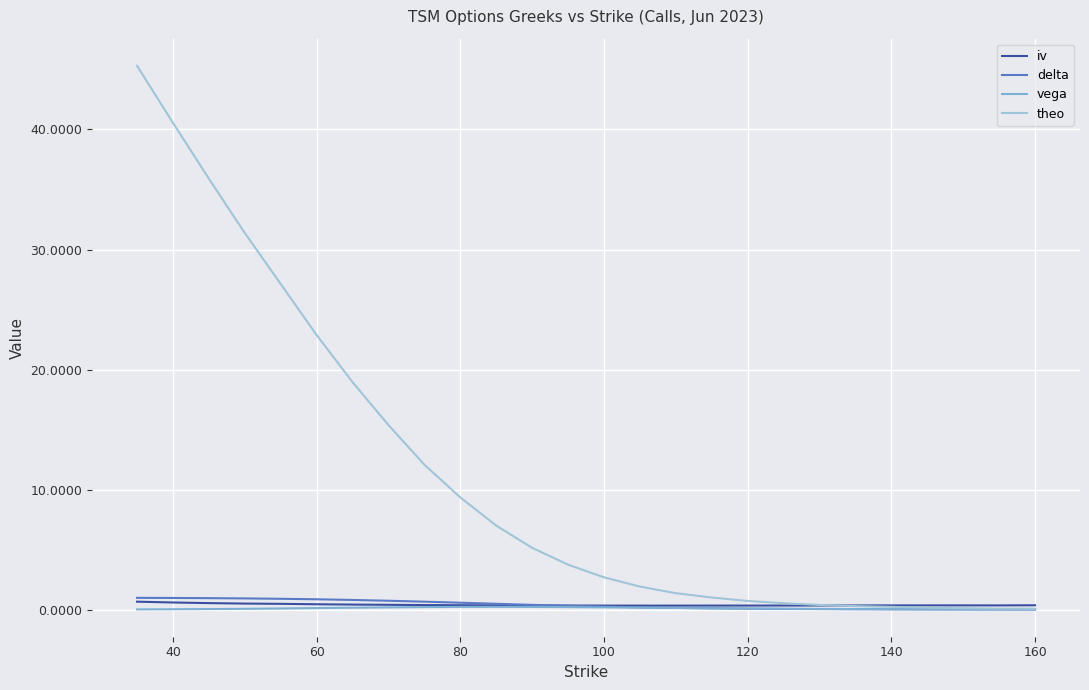

Which series has the largest range (max minus min)?

theo